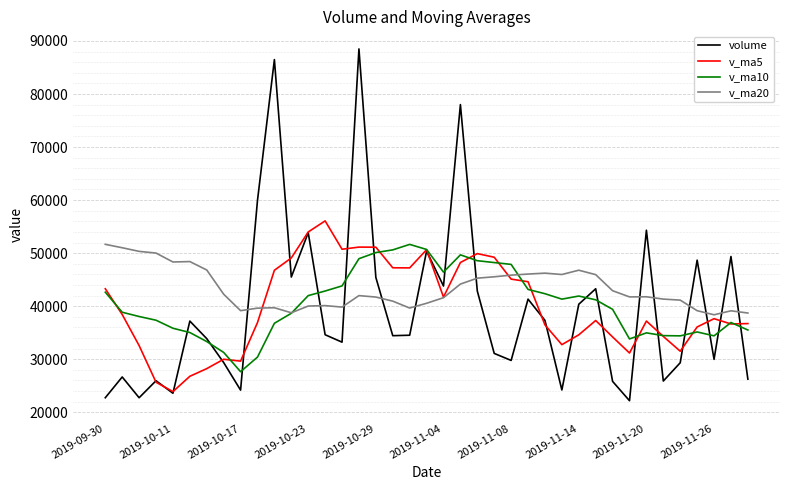

How many interior local valleys does the volume series have?

12